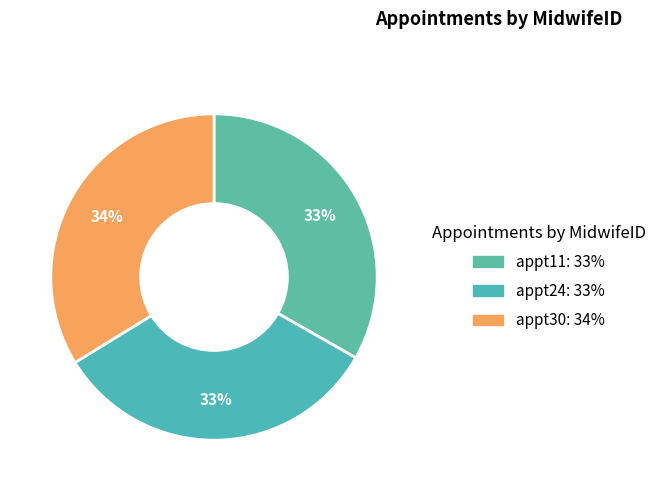

How many segments does this pie chart have?

3